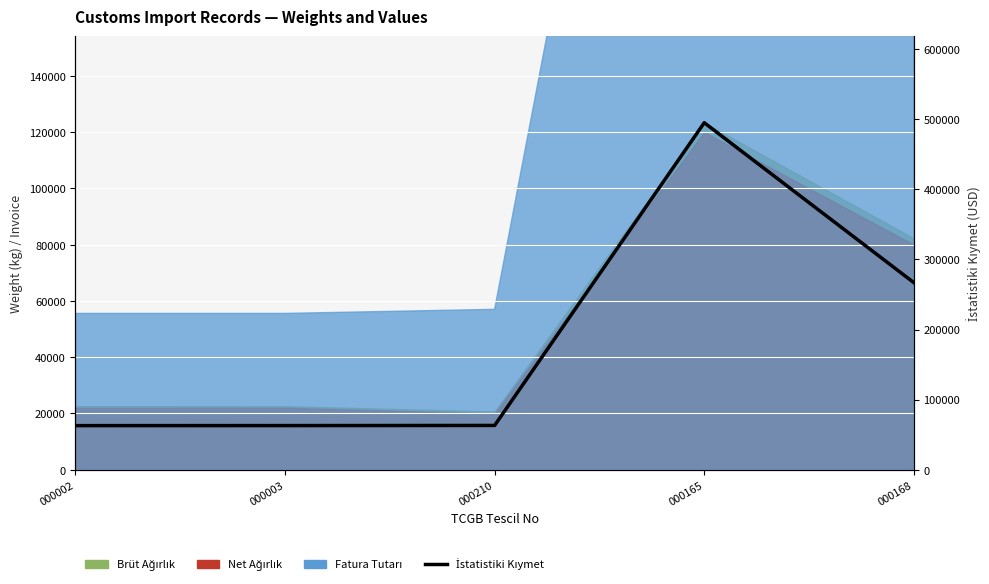

The chart shows a value of 719590.1 at 000165. True or false?

False